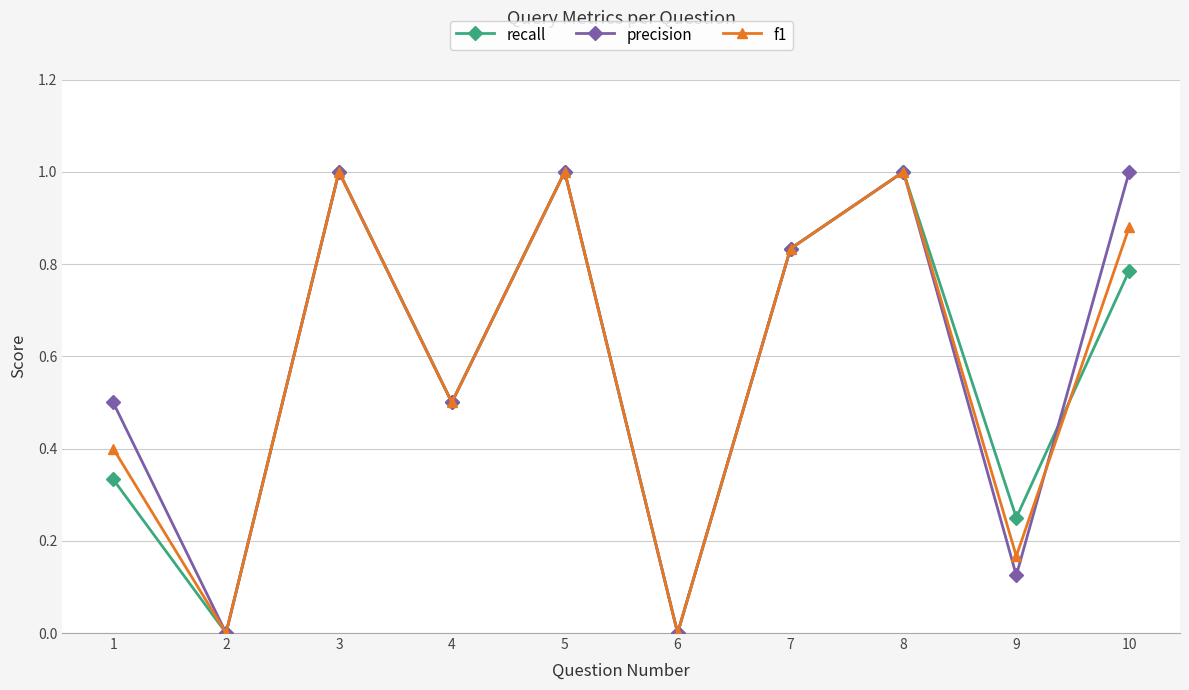

What is the value of the precision point at the 8th from the left?

1.0